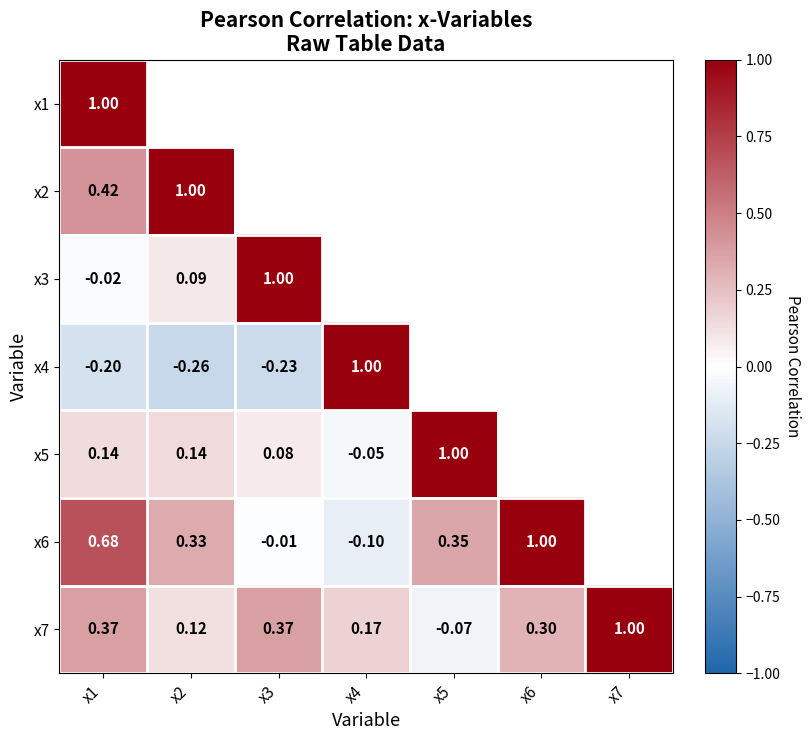

What is the highest value of the x1 series?

1.0